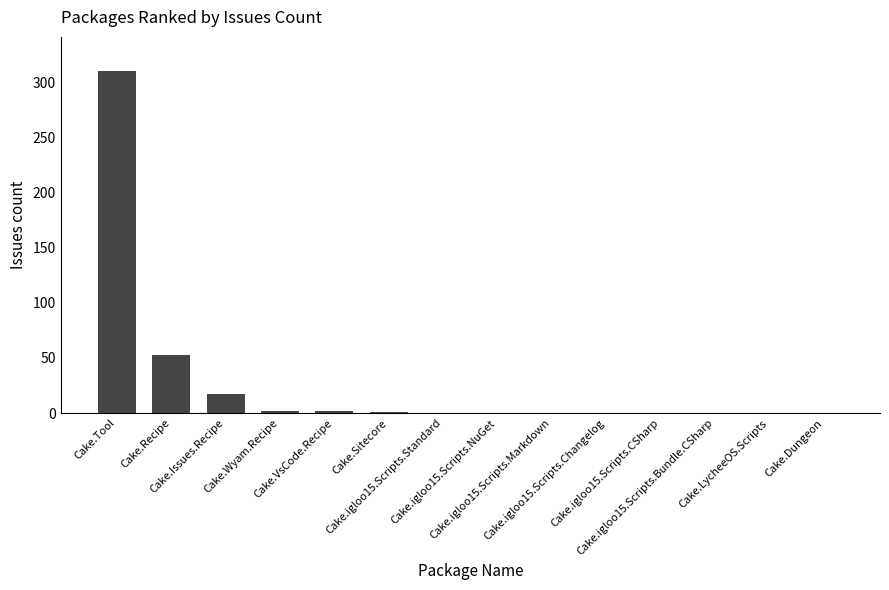

The value at Cake.igloo15.Scripts.NuGet is 0. True or false?

True